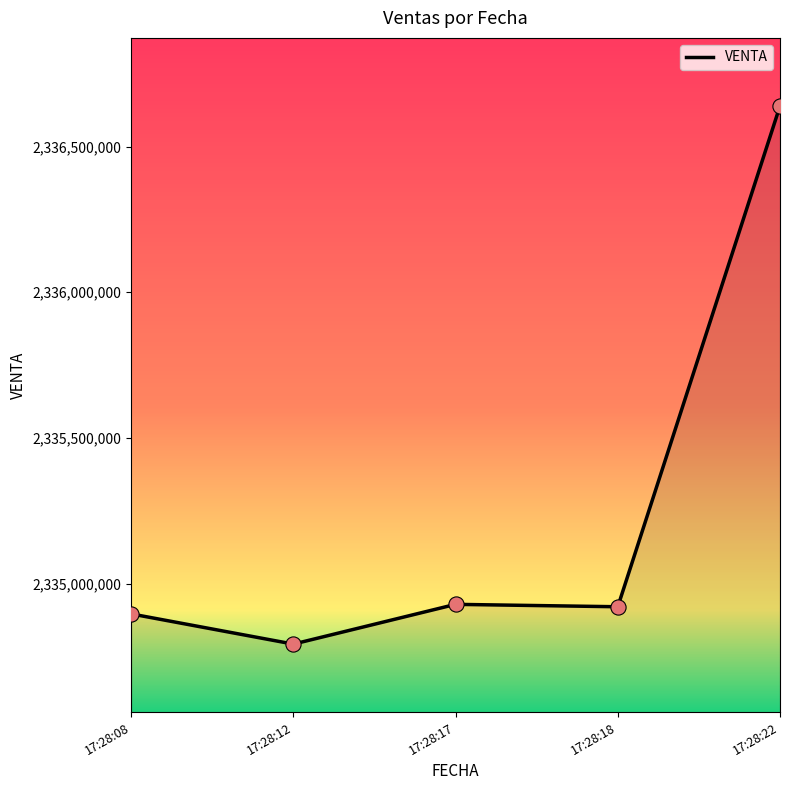

What is the change in value from 17:28:12 to 17:28:18?

+128188